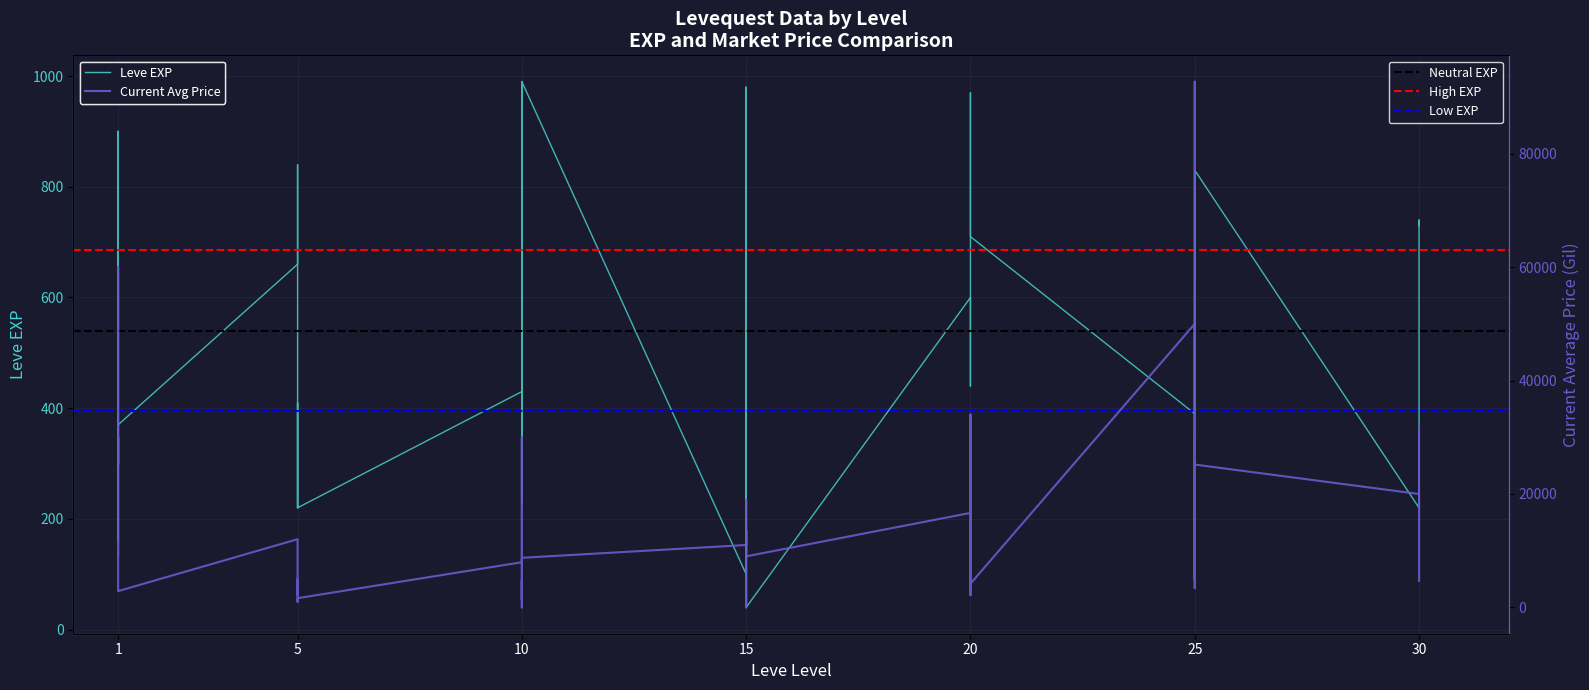

Does the chart display data point markers on the line(s)?

No